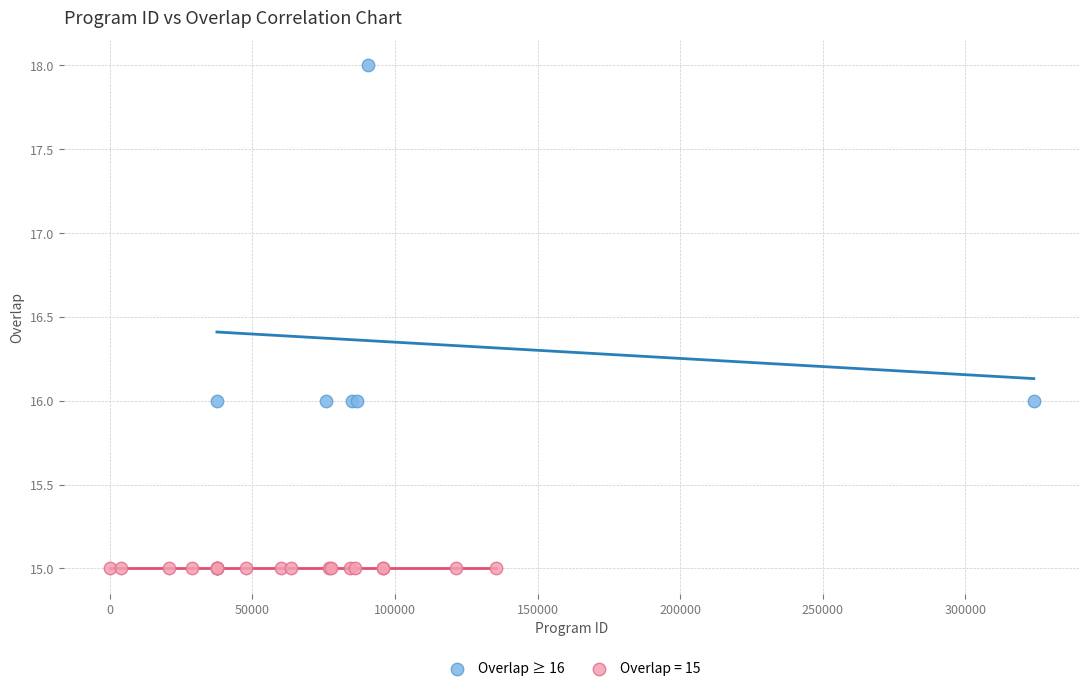

Which series contains the lowest Y value?

Overlap = 15